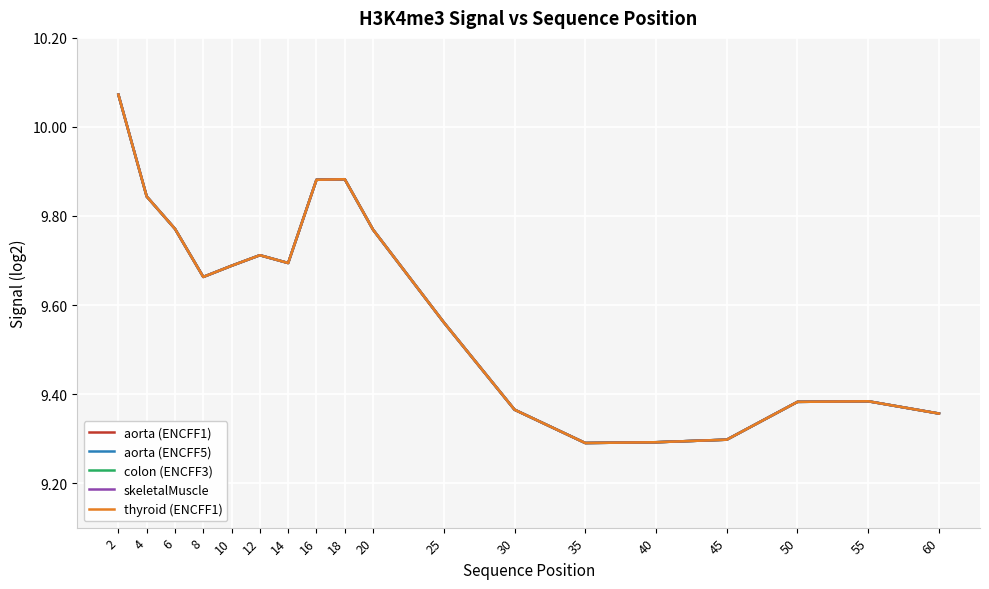

What is the highest value of the aorta (ENCFF5) series?

10.1